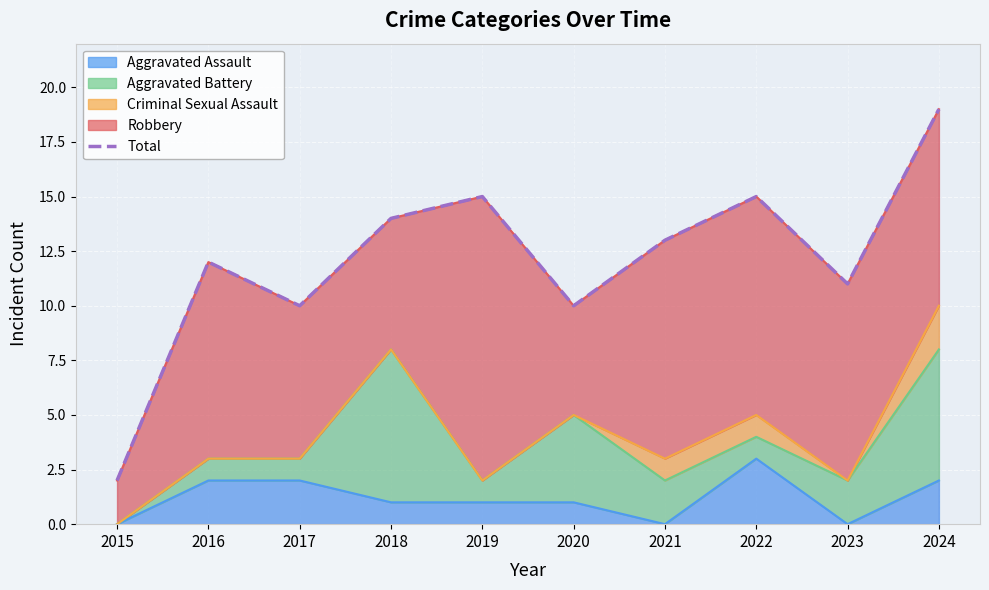

Reading left to right, list all the values displayed in this chart.

2	12	10	14	15	10	13	15	11	19